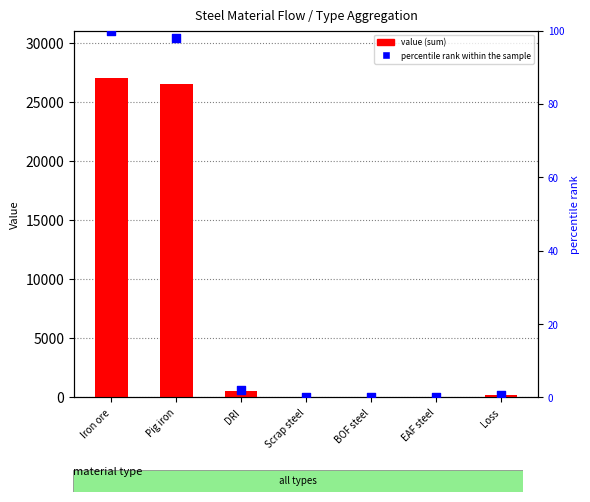

Which series has the largest total across all categories?

value (sum)